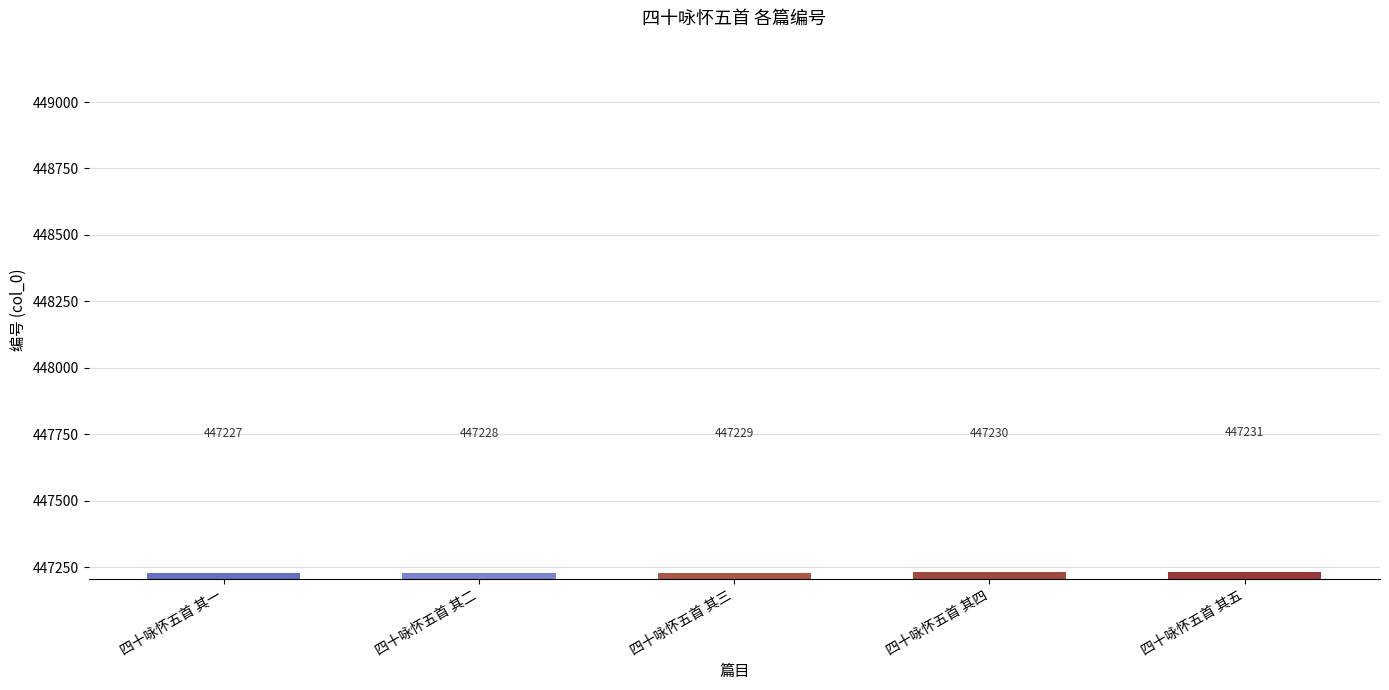

How many bars are there in total?

5